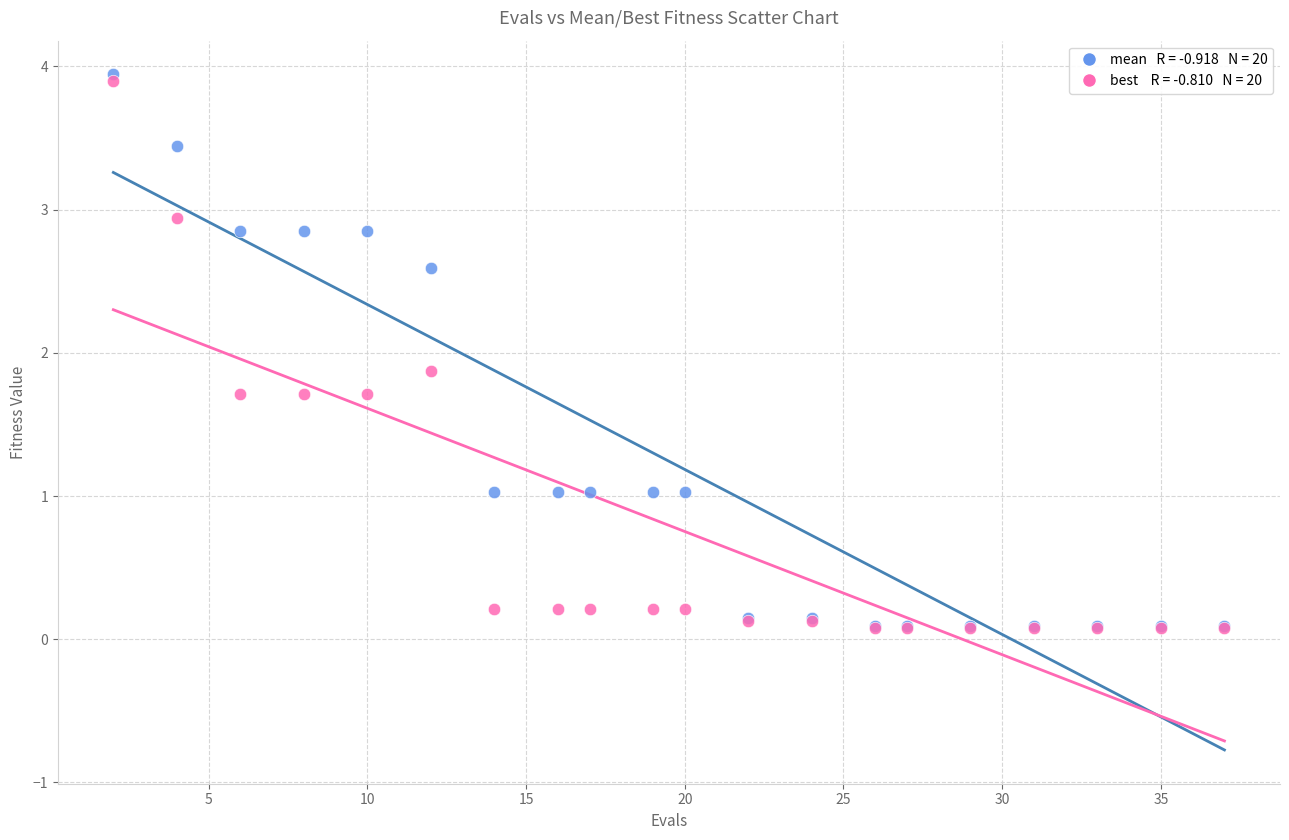

Across all series, what Y value is closest to 2?

1.9